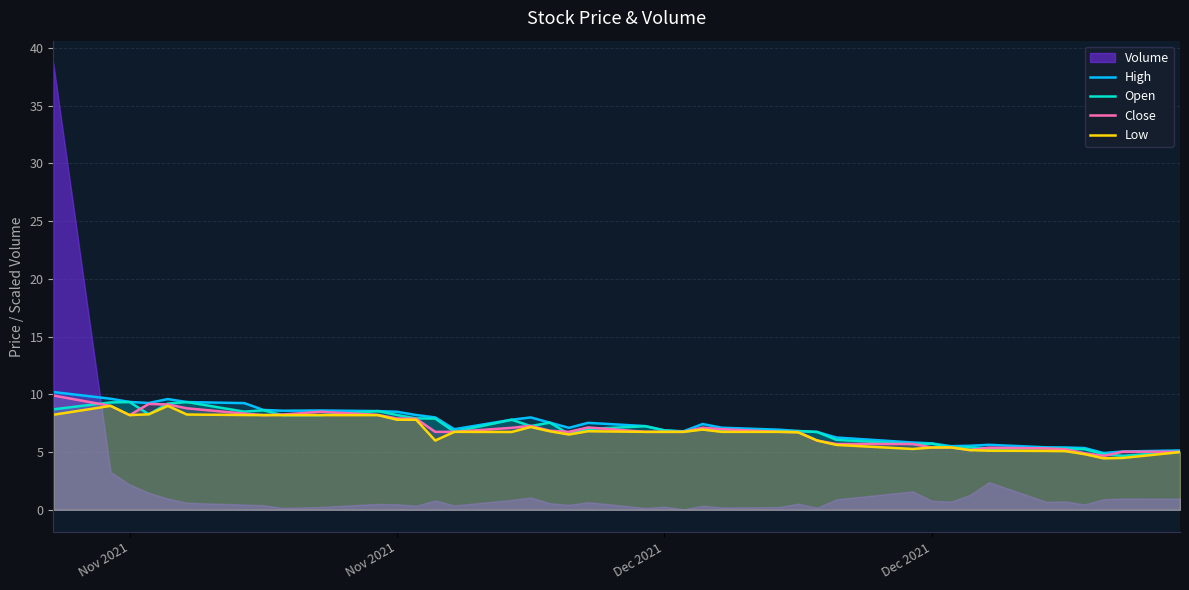

Which series has the largest total across all categories?

High